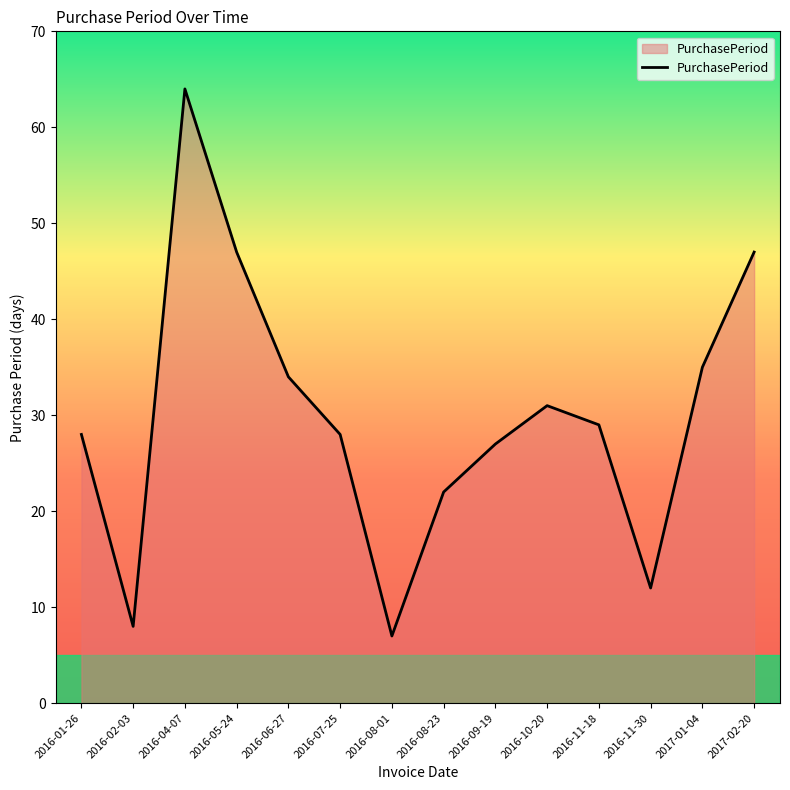

True or false: there are more than 2 points higher than both neighbors.

False